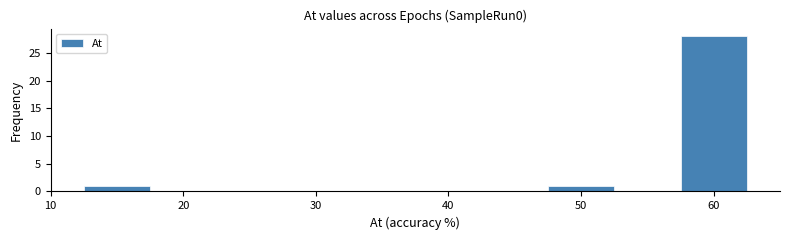

Reading left to right, list every bar in this chart as the range it spans on the x-axis followed by its height. Neither the bar edges nor the heights are printed on the chart, so give them approximately, as read against the axes.

12.5 to 17.5: 1
17.5 to 22.5: 0
22.5 to 27.5: 0
27.5 to 32.5: 0
32.5 to 37.5: 0
37.5 to 42.5: 0
42.5 to 47.5: 0
47.5 to 52.5: 1
52.5 to 57.5: 0
57.5 to 62.5: 28